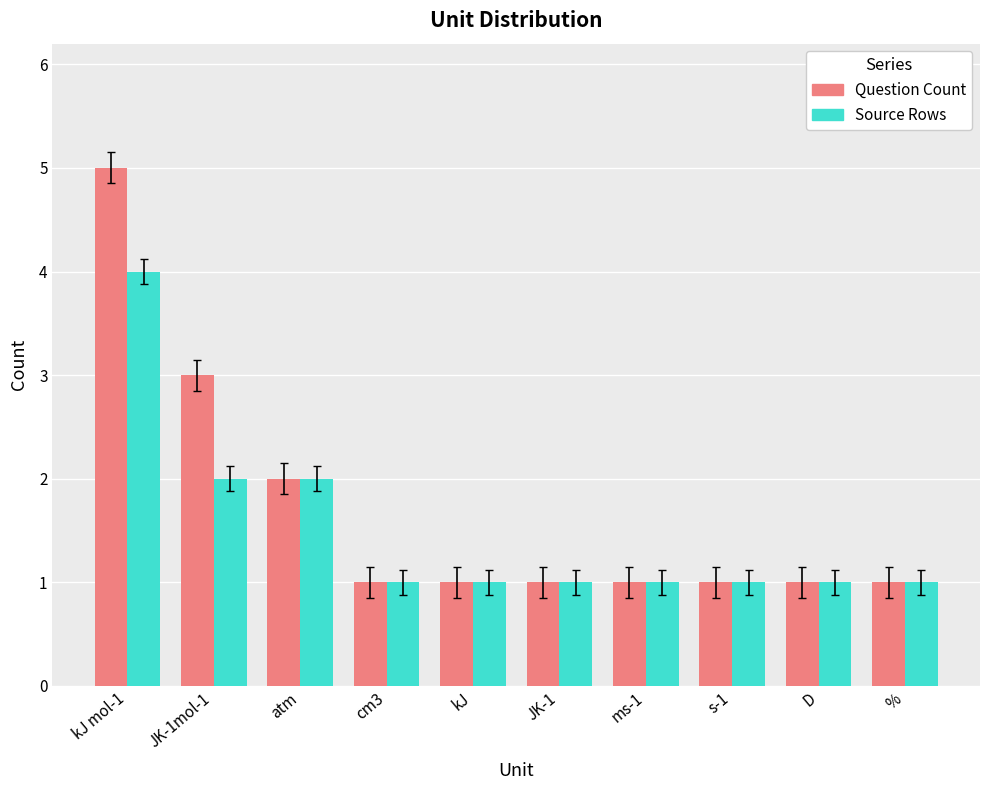

Is it true that Question Count equals 1 at D?

True